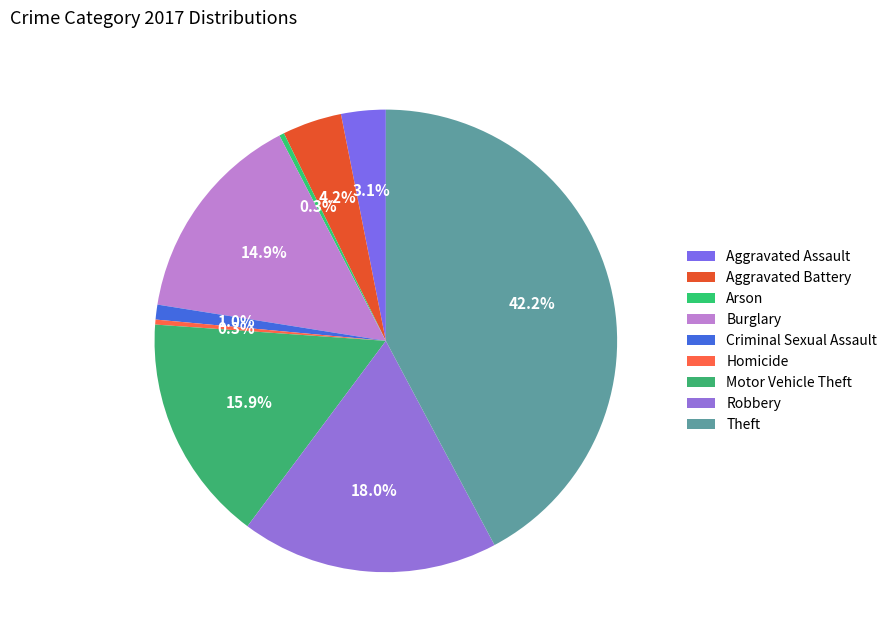

How many segments does this pie chart have?

9